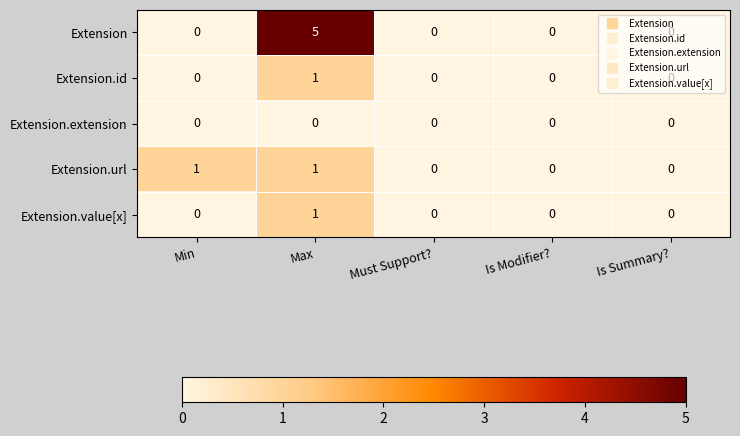

Which series changed the most between Min and Is Modifier??

Extension.url